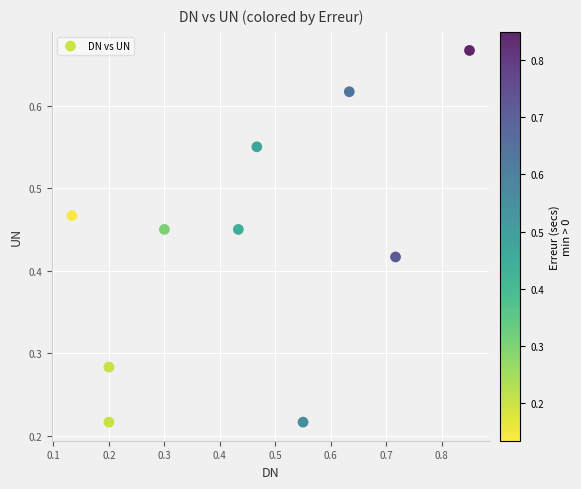

How many points are shown in the scatter plot?

10